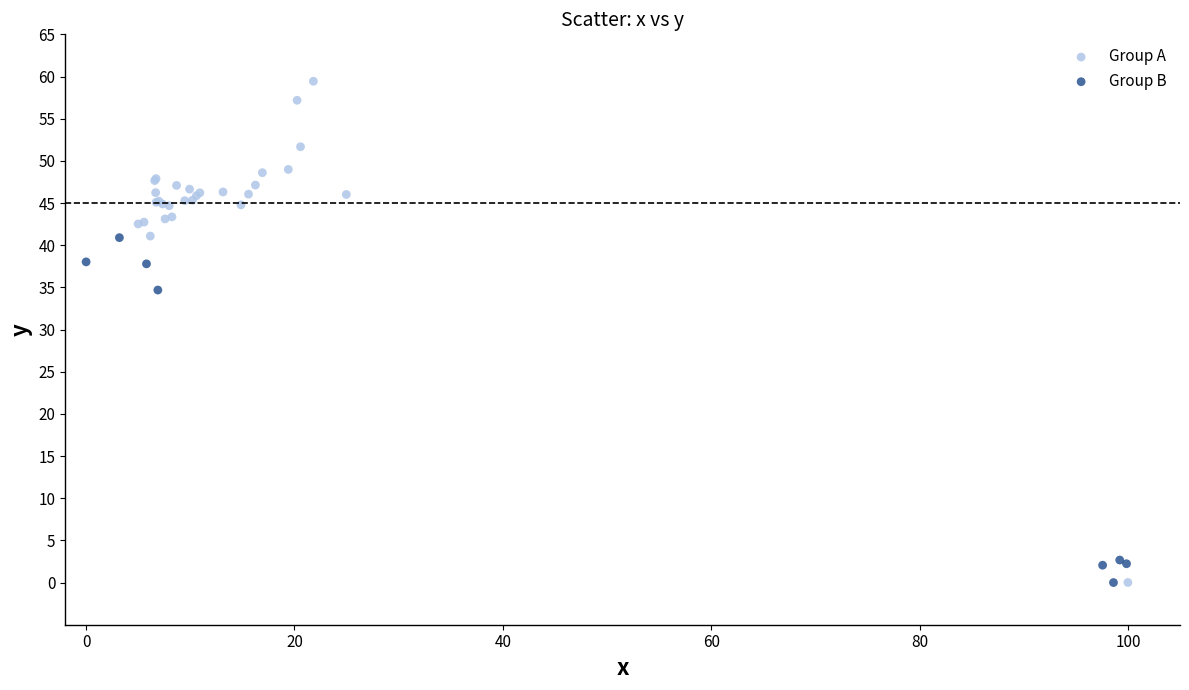

Which series has the widest spread of Y values?

Group A